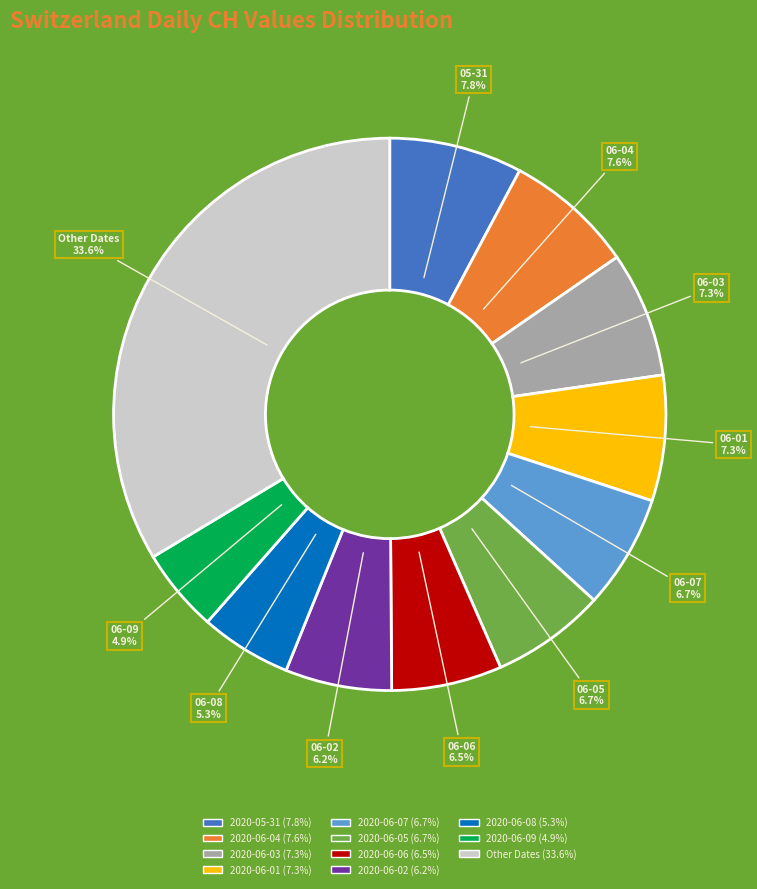

Does any single category account for the majority?

No